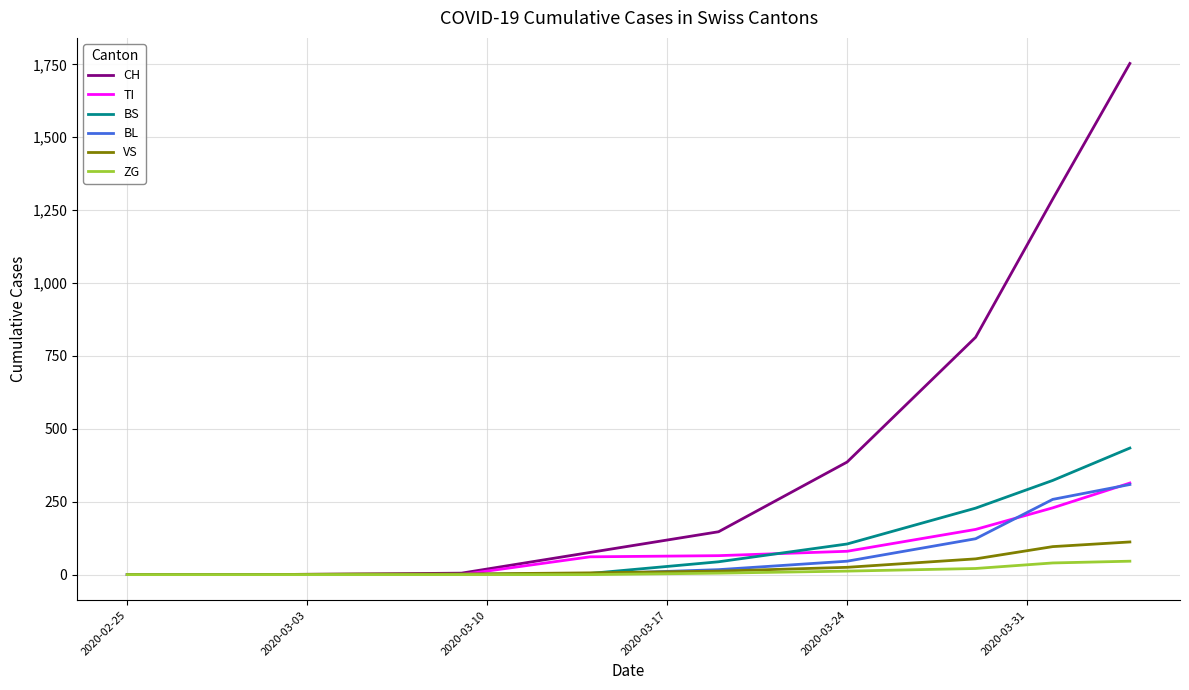

Which series has the largest total across all categories?

CH